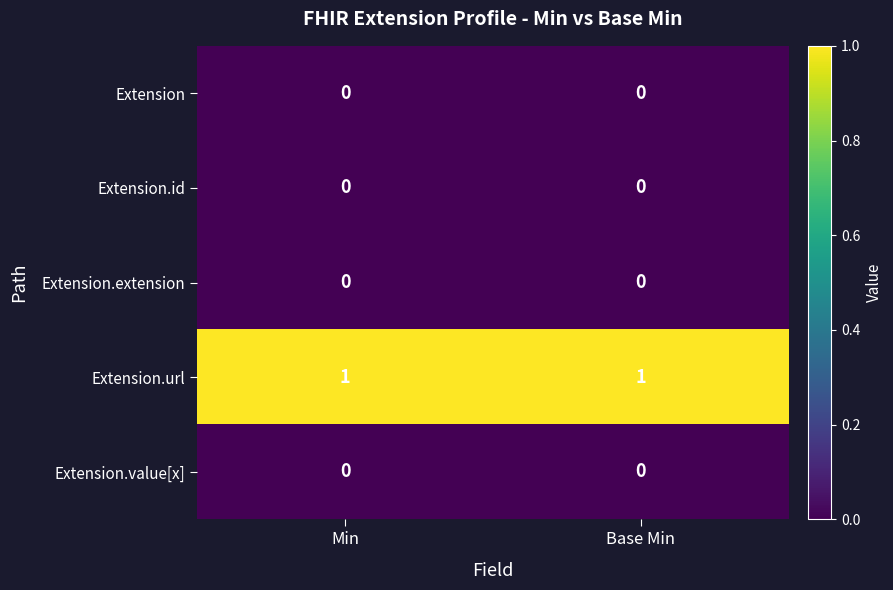

How many categories are shown in the chart?

2